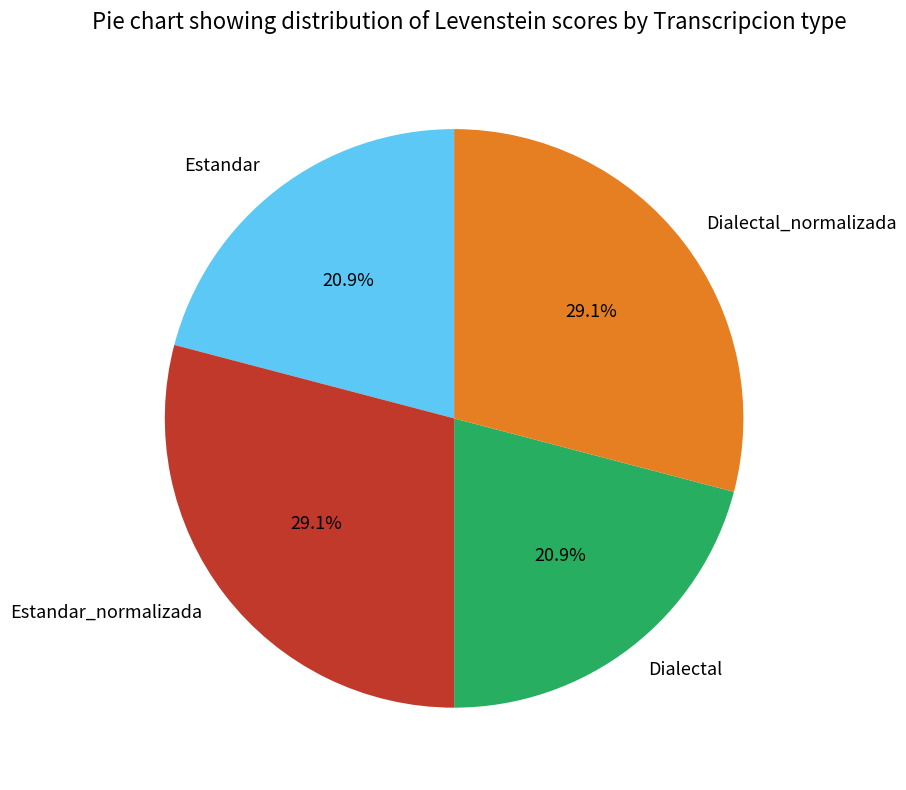

To the nearest percent, what is the difference between the largest and smallest slice percentages?

8%